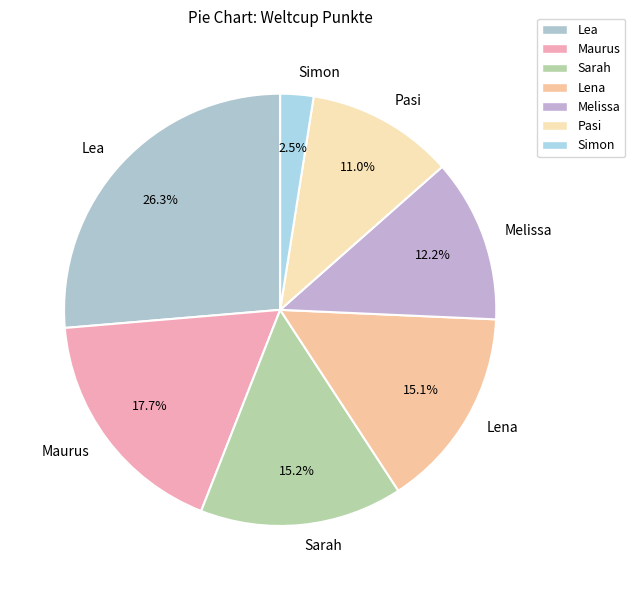

Do Lena and Lea together represent more than half of the pie?

No